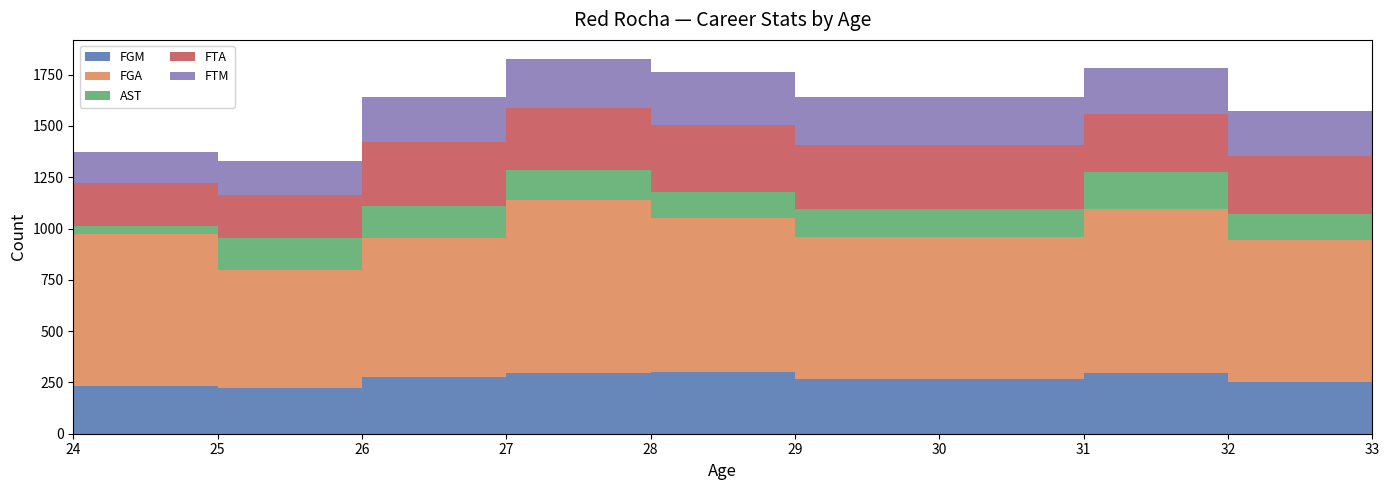

Reading left to right, extract all data points from this chart.

FGM: 24=232	25=223	26=275	27=297	28=300	29=268	31=295	32=250	33=136
FGA: 24=740	25=574	26=679	27=843	28=749	29=690	31=801	32=692	33=390
AST: 24=39	25=157	26=155	27=147	28=128	29=137	31=178	32=131	33=81
FTA: 24=213	25=211	26=313	27=299	28=330	29=310	31=284	32=281	33=144
FTM: 24=147	25=162	26=220	27=242	28=254	29=234	31=222	32=220	33=109